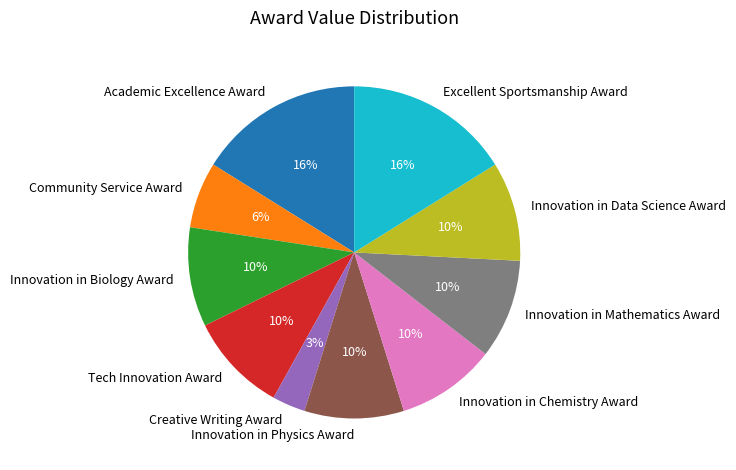

Count the number of slices in the pie.

10